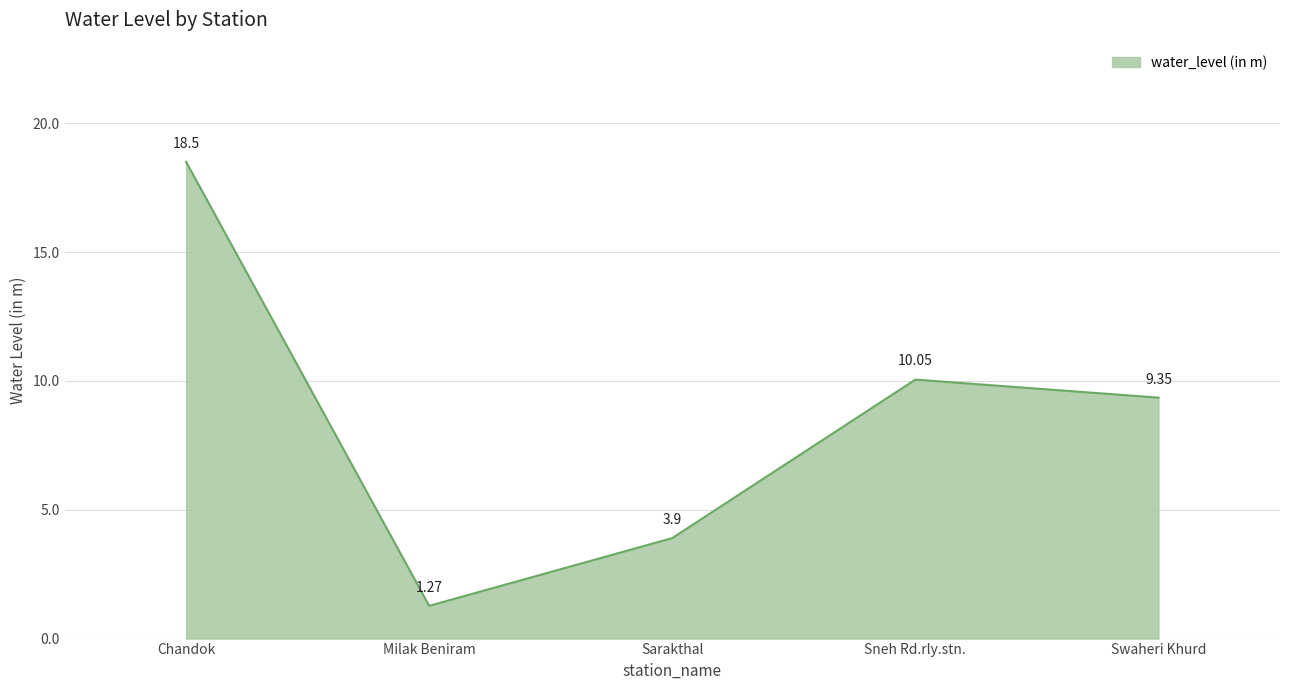

What is the approximate value at Chandok?

18.5